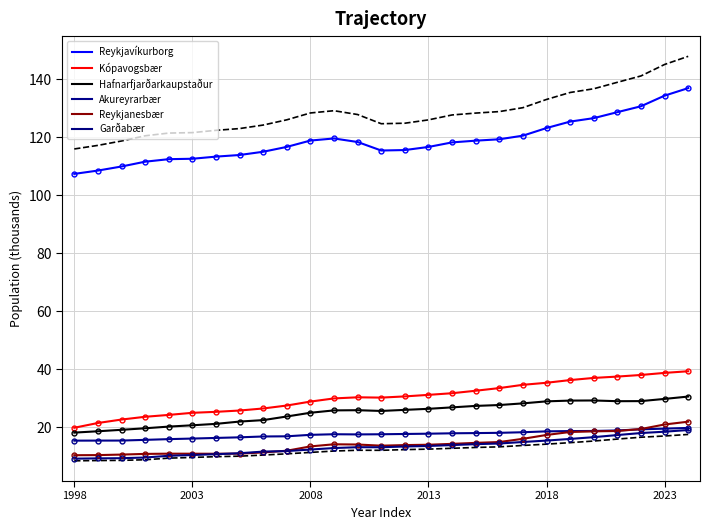

At 8, list the series in order from smallest to largest.

Reykjanesbær, Garðabær, Akureyrarbær, Hafnarfjarðarkaupstaður, Kópavogsbær, Reykjavíkurborg